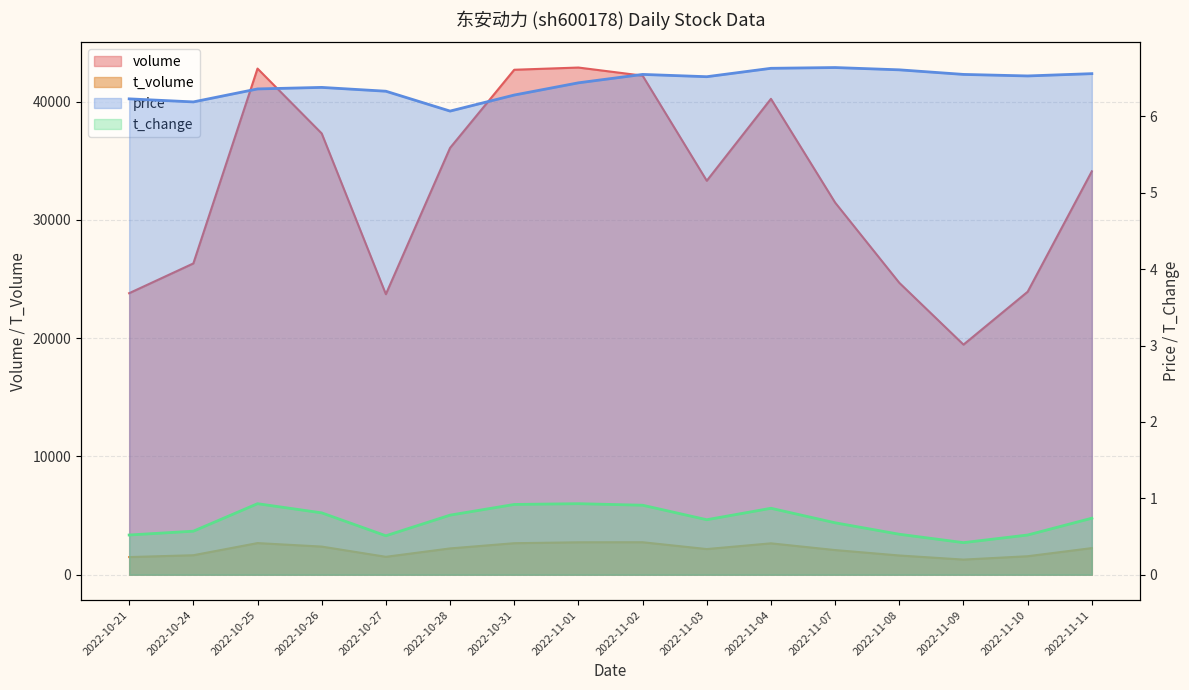

Which category has the lowest value in the price series?

2022-10-28